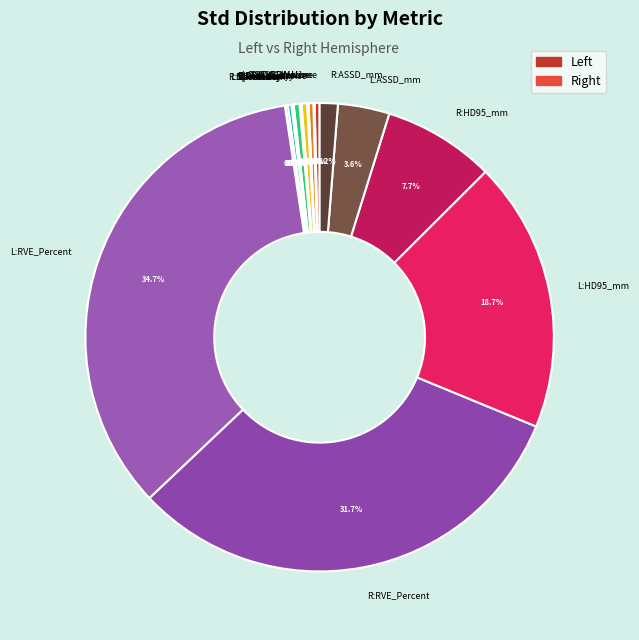

What percentage is NOT represented by L:IoU?

99.6%